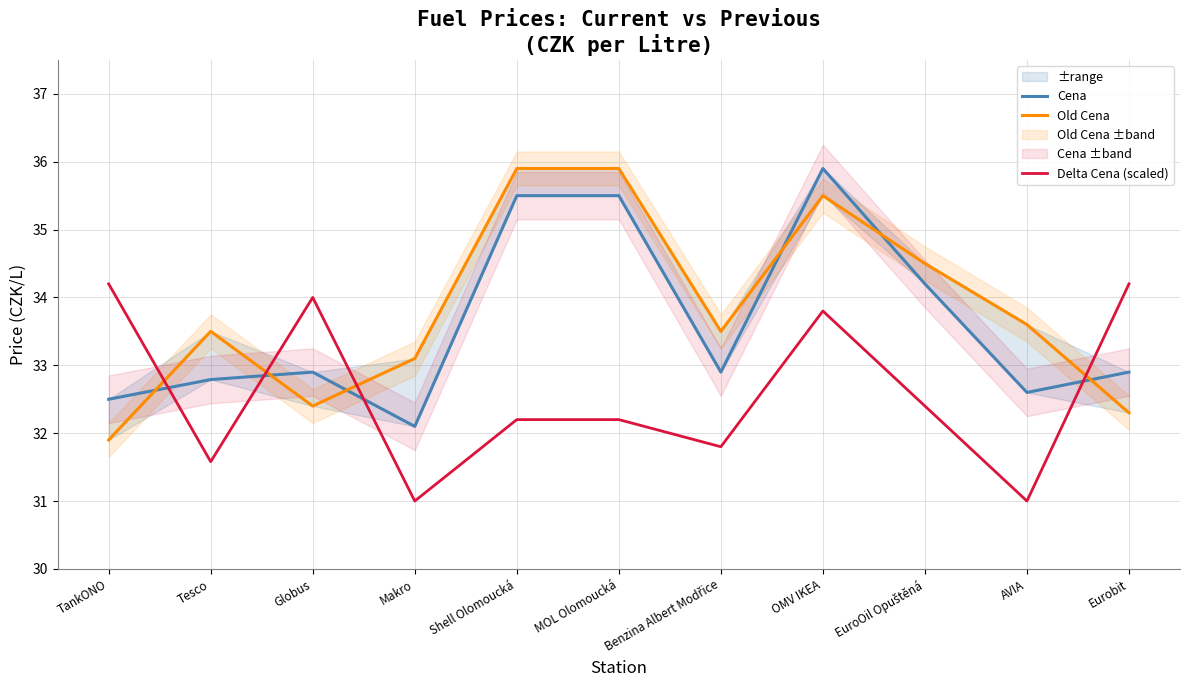

Reading left to right, extract all data points from this chart.

Cena: 32.5	32.8	32.9	32.1	35.5	35.5	32.9	35.9	34.2	32.6	32.9
Old Cena: 31.9	33.5	32.4	33.1	35.9	35.9	33.5	35.5	34.5	33.6	32.3
Delta Cena (scaled): 34.2	31.6	34.0	31.0	32.2	32.2	31.8	33.8	32.4	31.0	34.2